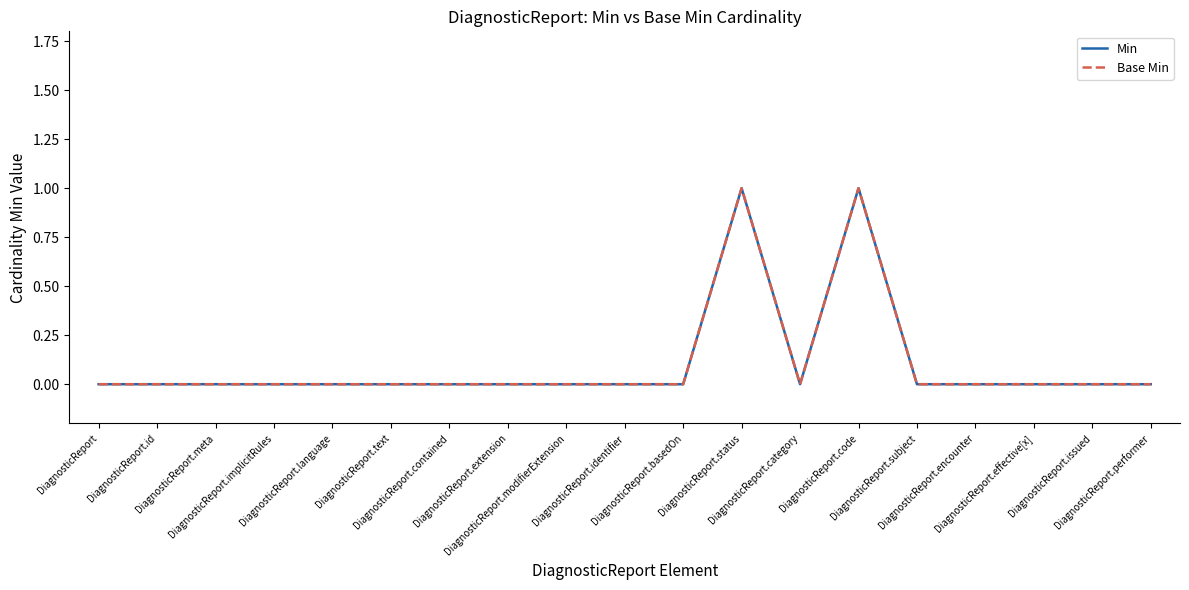

True or false: Min and Base Min cross at least once.

False